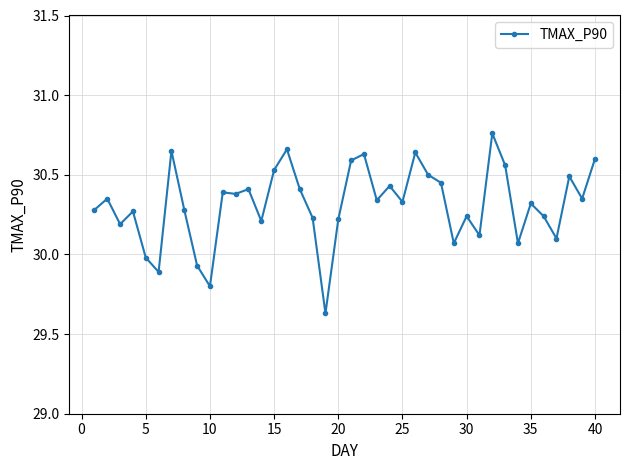

Is this an area chart (filled region under the line)?

No